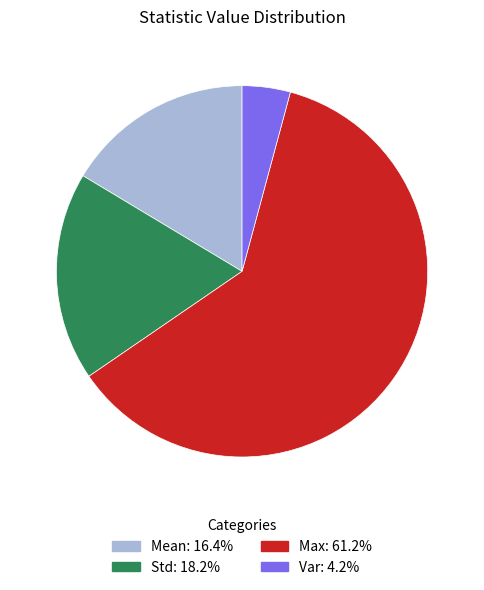

Combined, do Var and Max account for over 50%?

Yes